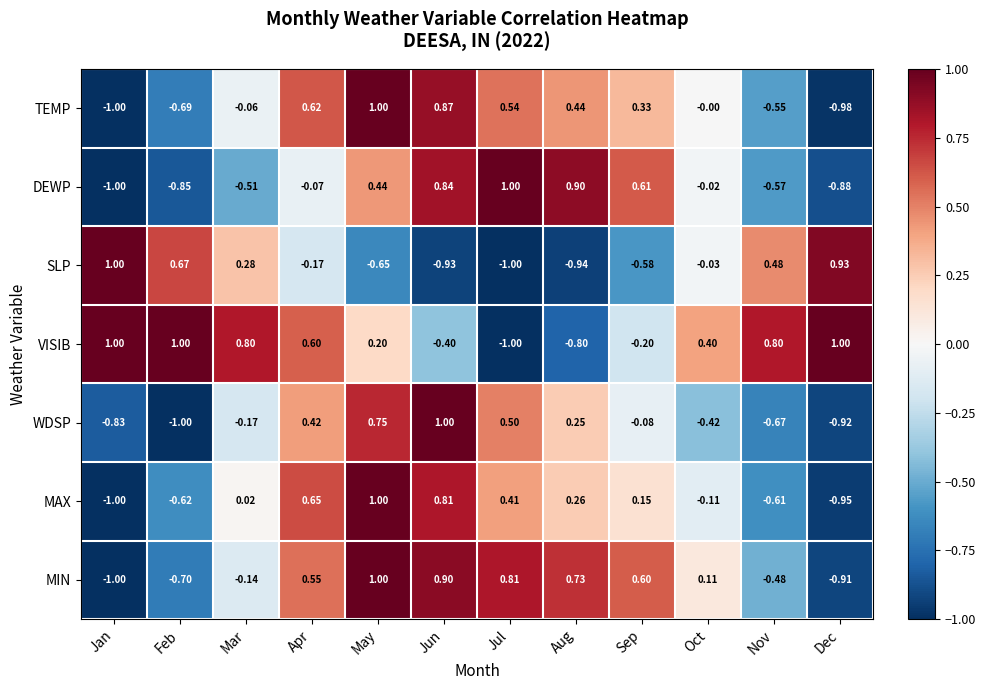

At which category is the sum across all series the highest?

May